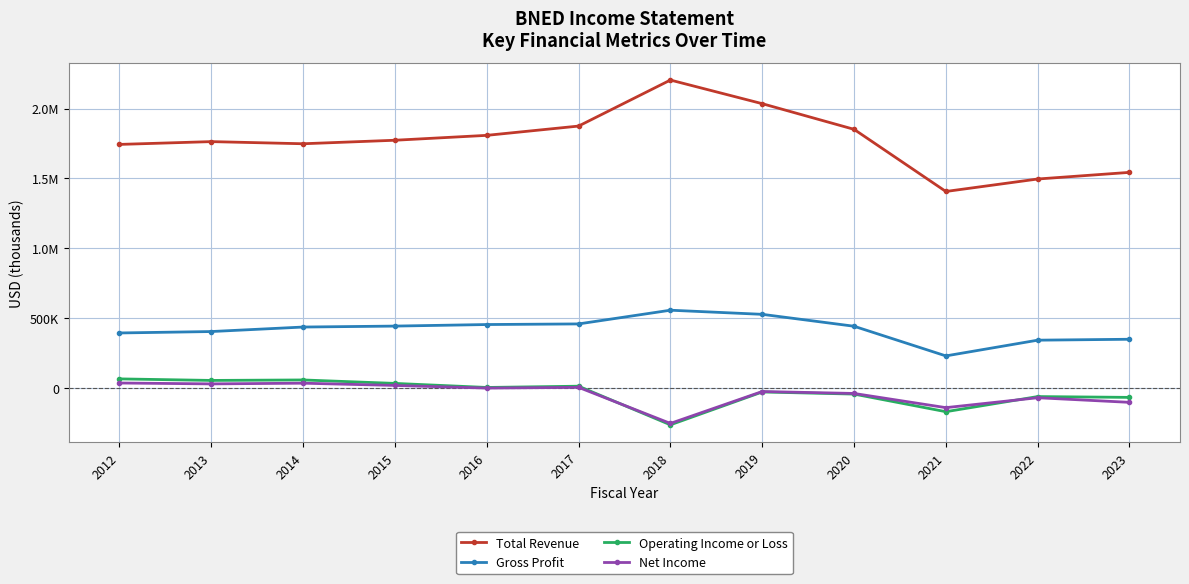

Is this an area chart (filled region under the line)?

No